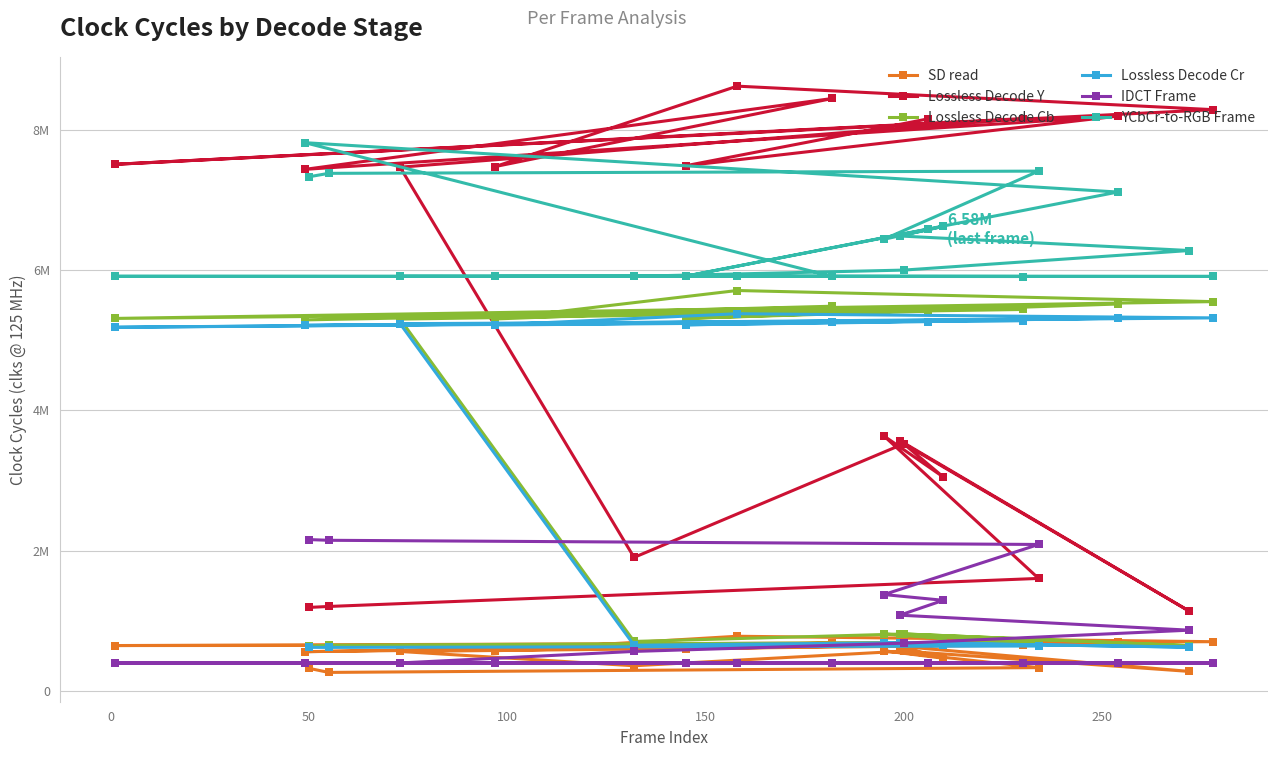

True or false: Lossless Decode Cr and YCbCr-to-RGB Frame intersect in this chart.

False